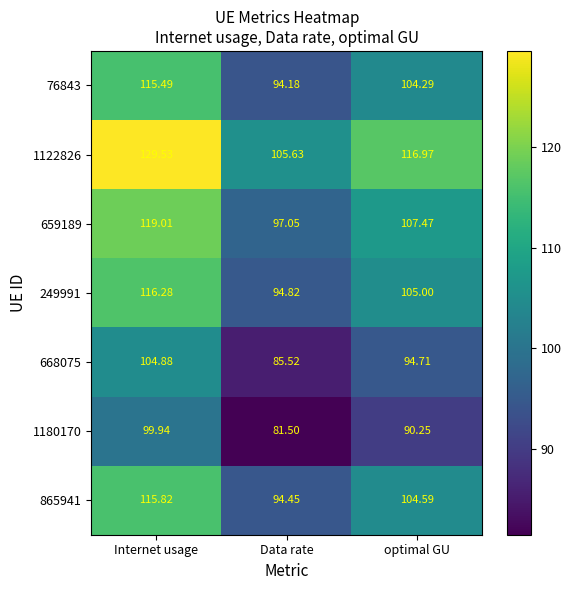

At how many categories does at least one series exceed 116?

2